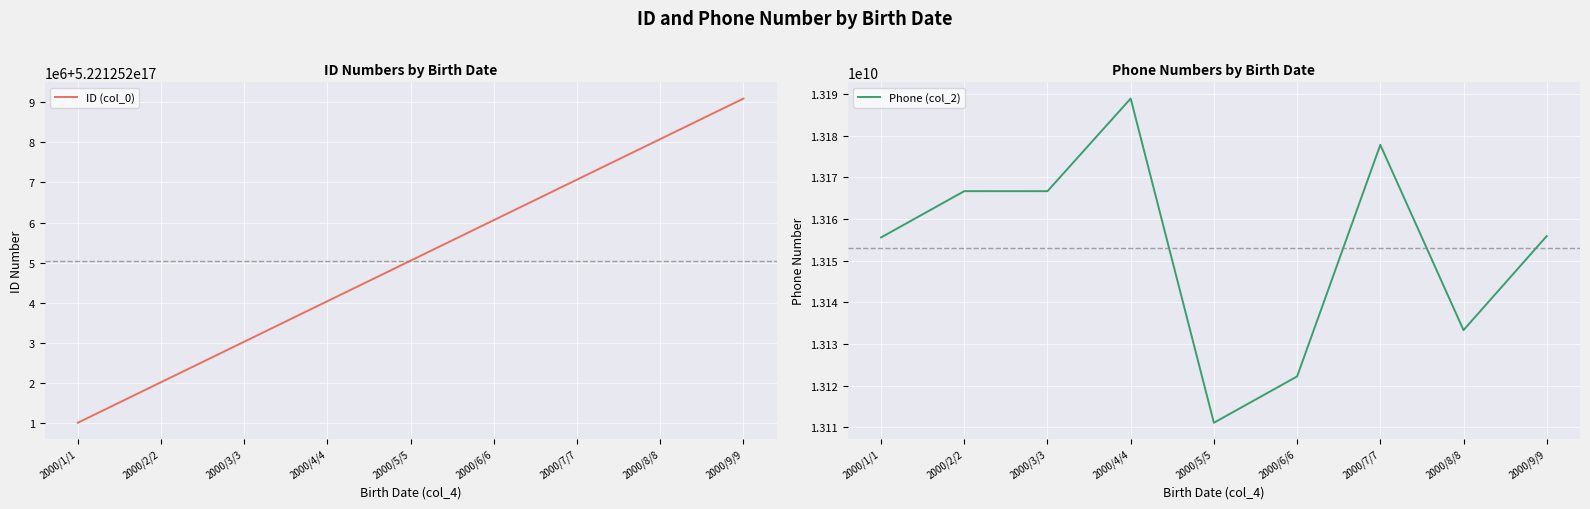

At which label is Phone (col_2) closest to 13149998333?

2000/1/1